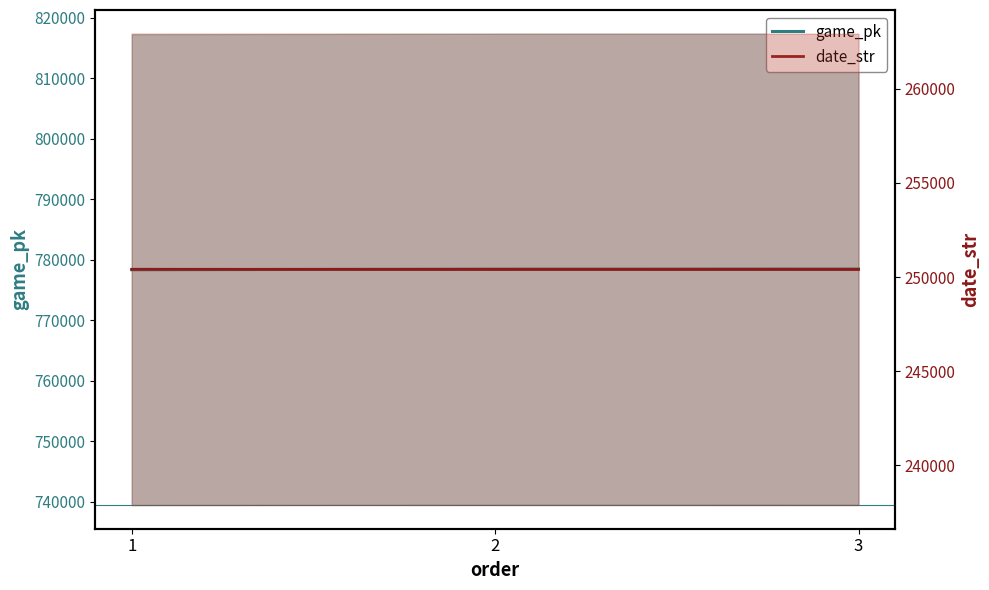

Rank the series by their average value, from highest to lowest.

game_pk, date_str